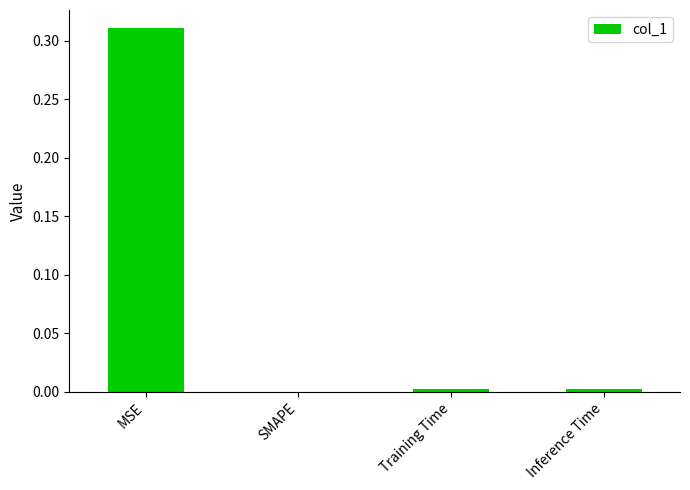

Which category has the highest value across all series?

MSE